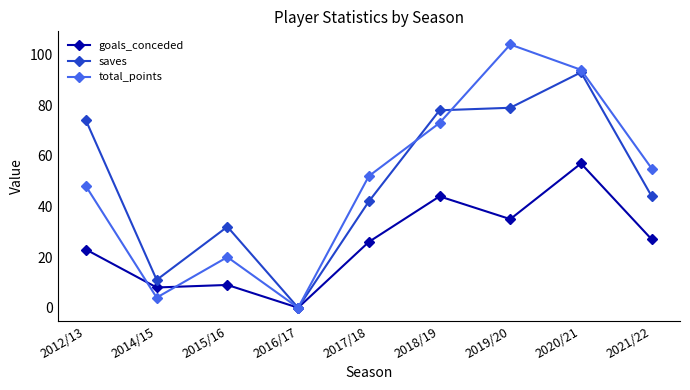

The goals_conceded series shows 14 at 2014/15. True or false?

False